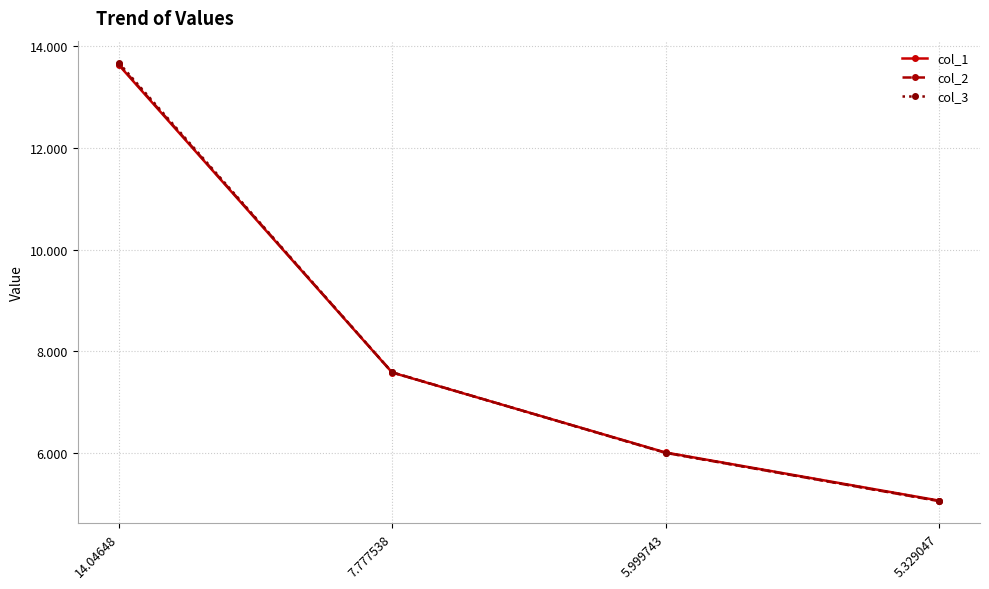

True or false: col_3 has more than 0 interior local peaks.

False